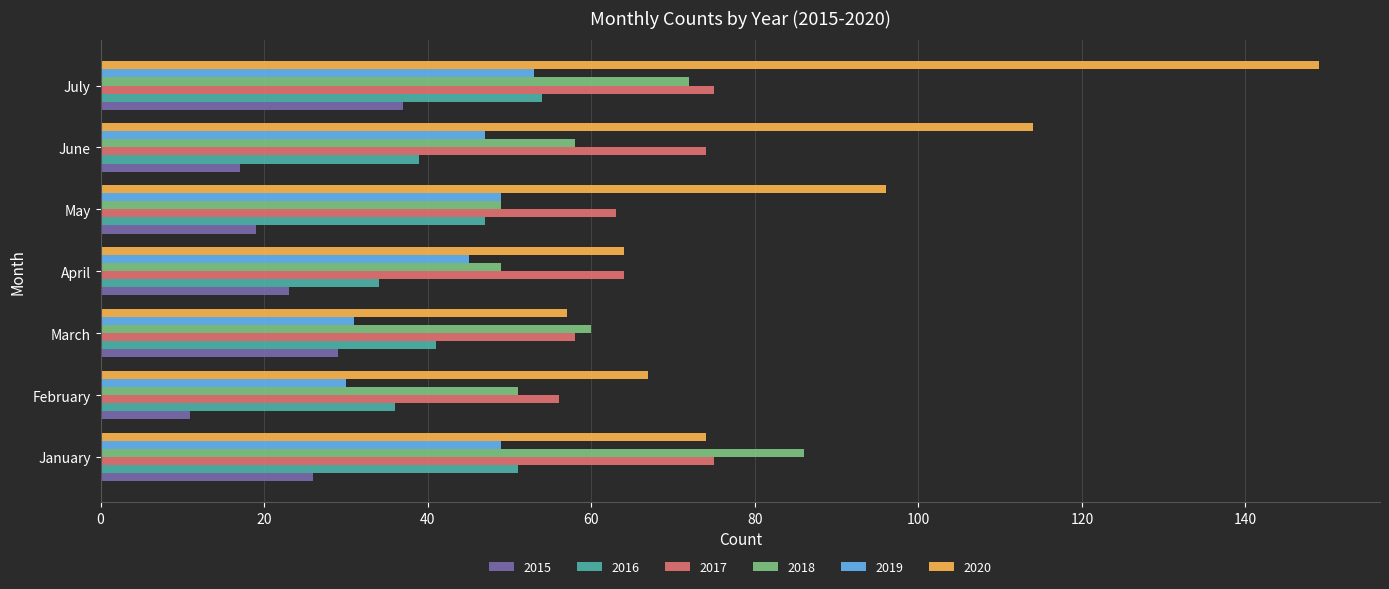

Read the 2020 value at March.

57